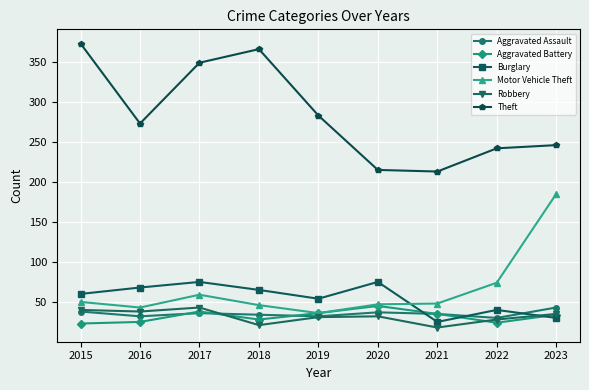

At which label does Motor Vehicle Theft first exceed 48?

2015